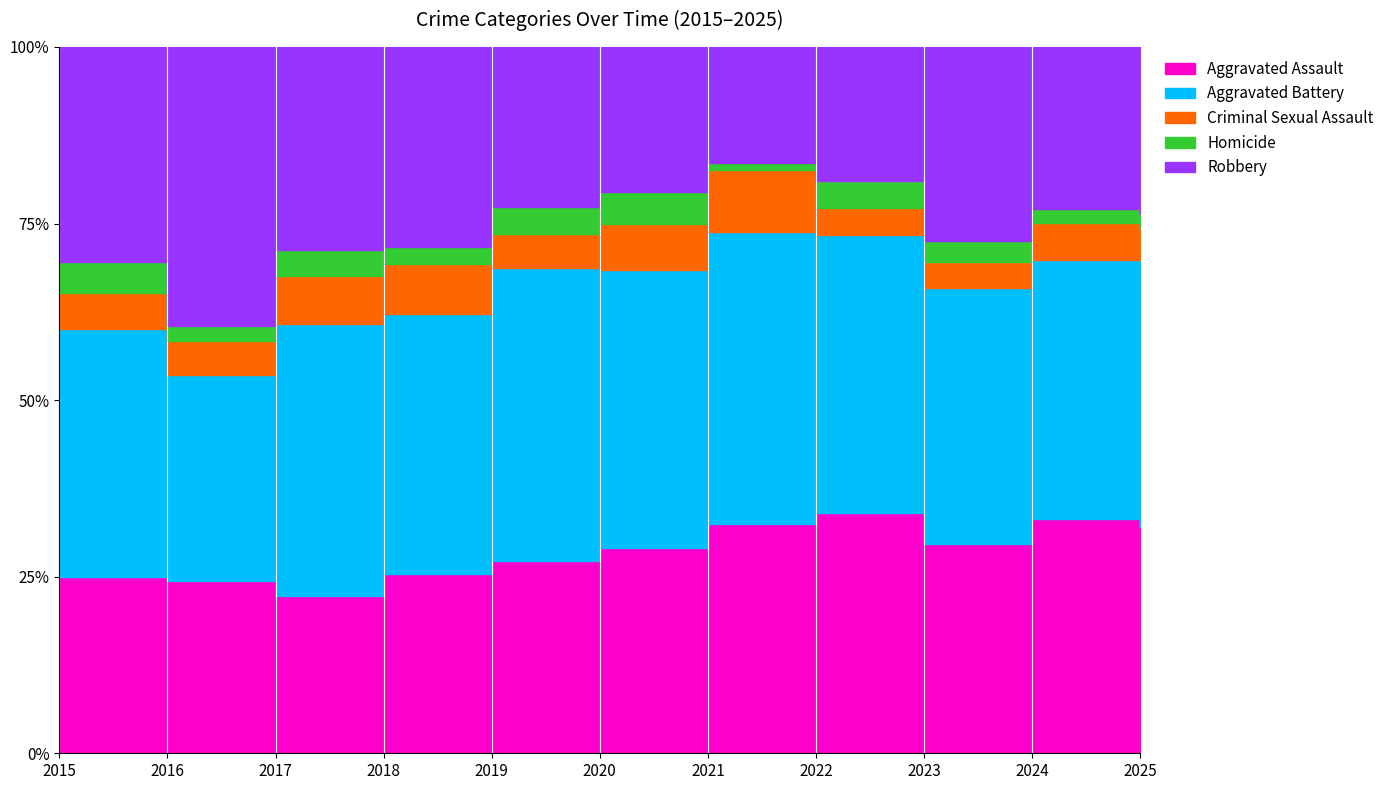

At which category is the sum across all series the highest?

2023